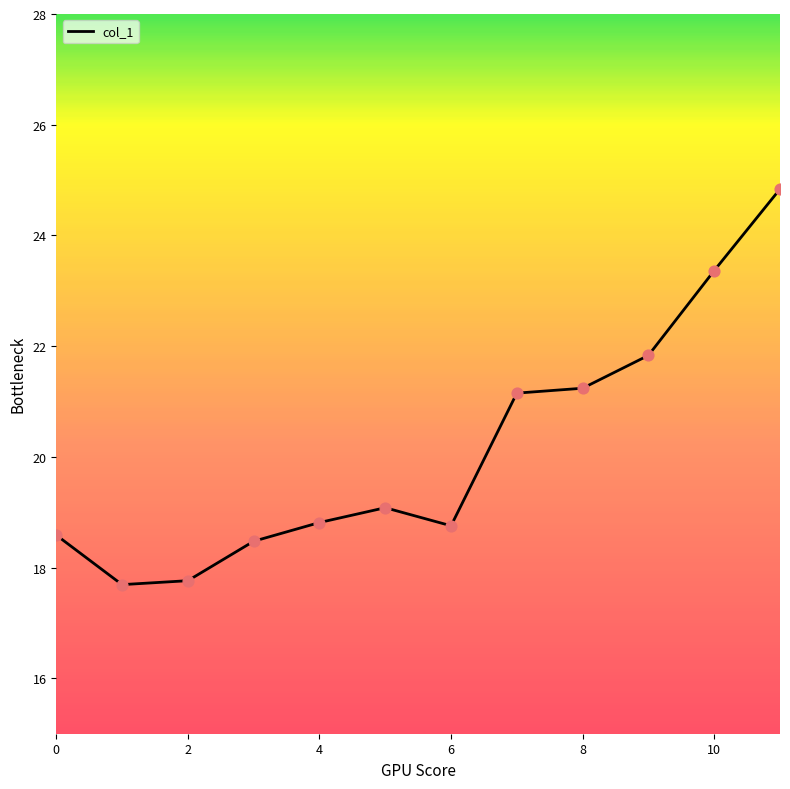

What is the difference between the maximum and minimum values?

7.1